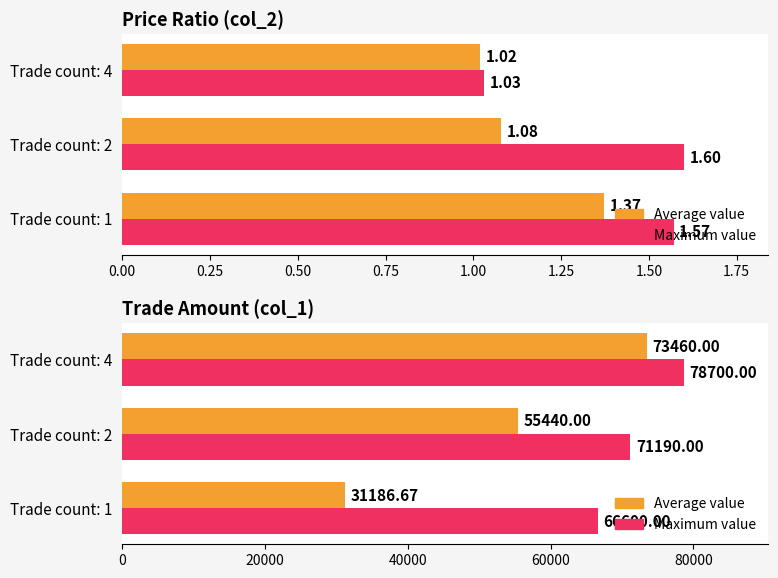

What is the sum of the Average values at Trade count: 1 and Trade count: 2?

86626.7